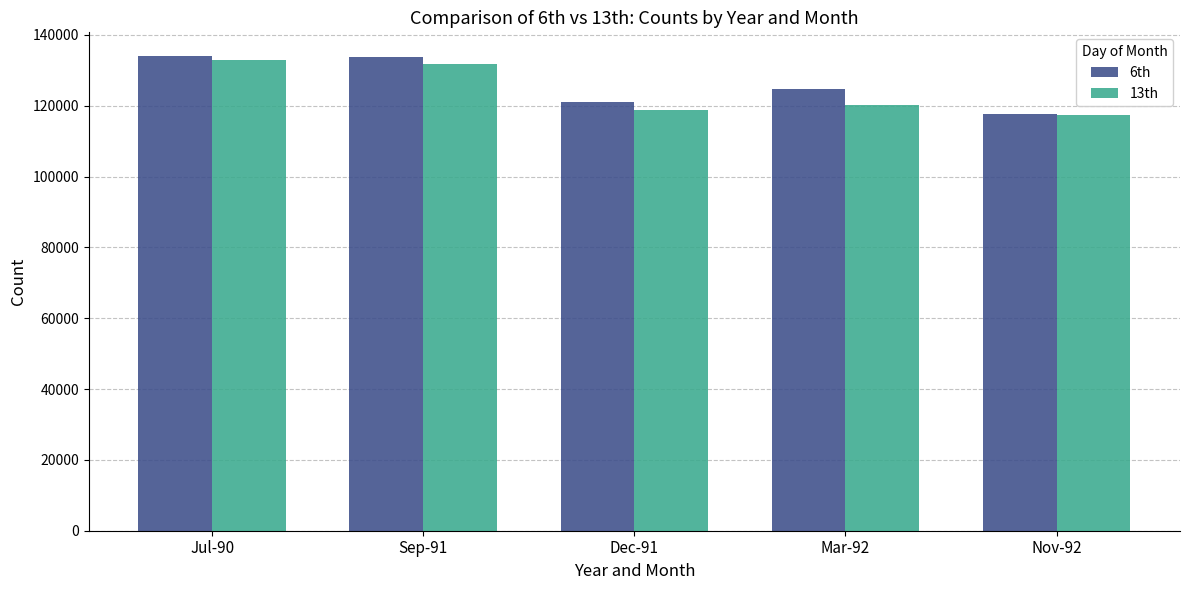

True or false: 13th has a value of 50375 at Mar-92.

False